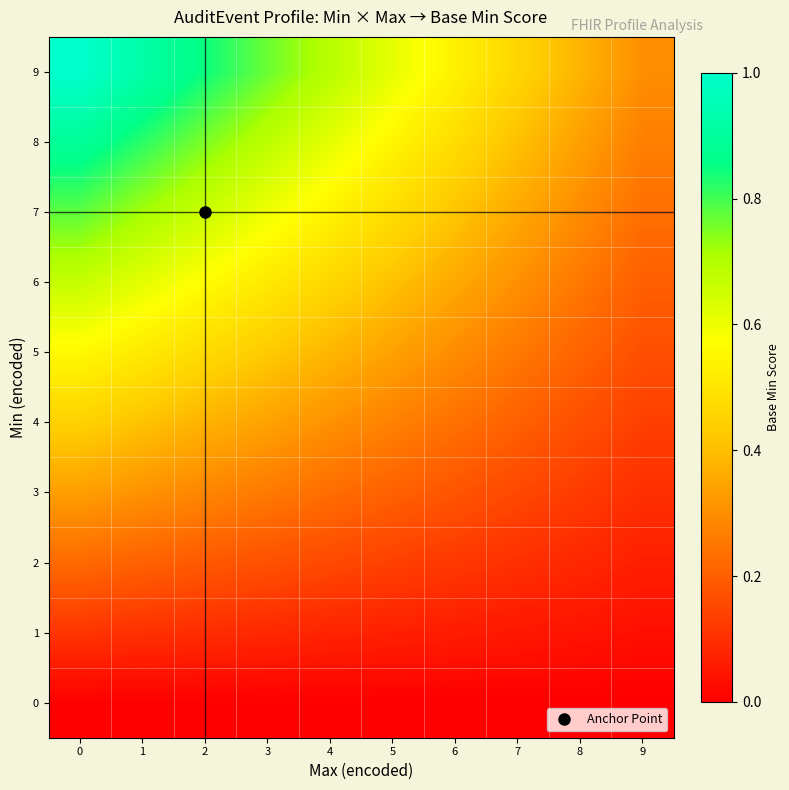

Which series has the largest total across all categories?

9